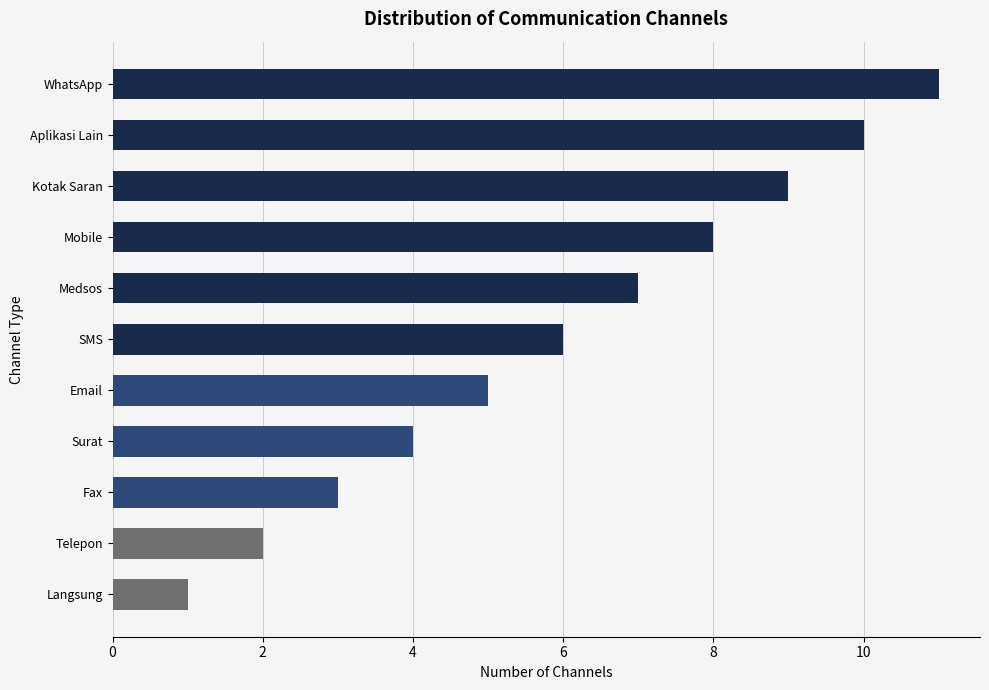

The value at Kotak Saran is 9. True or false?

True